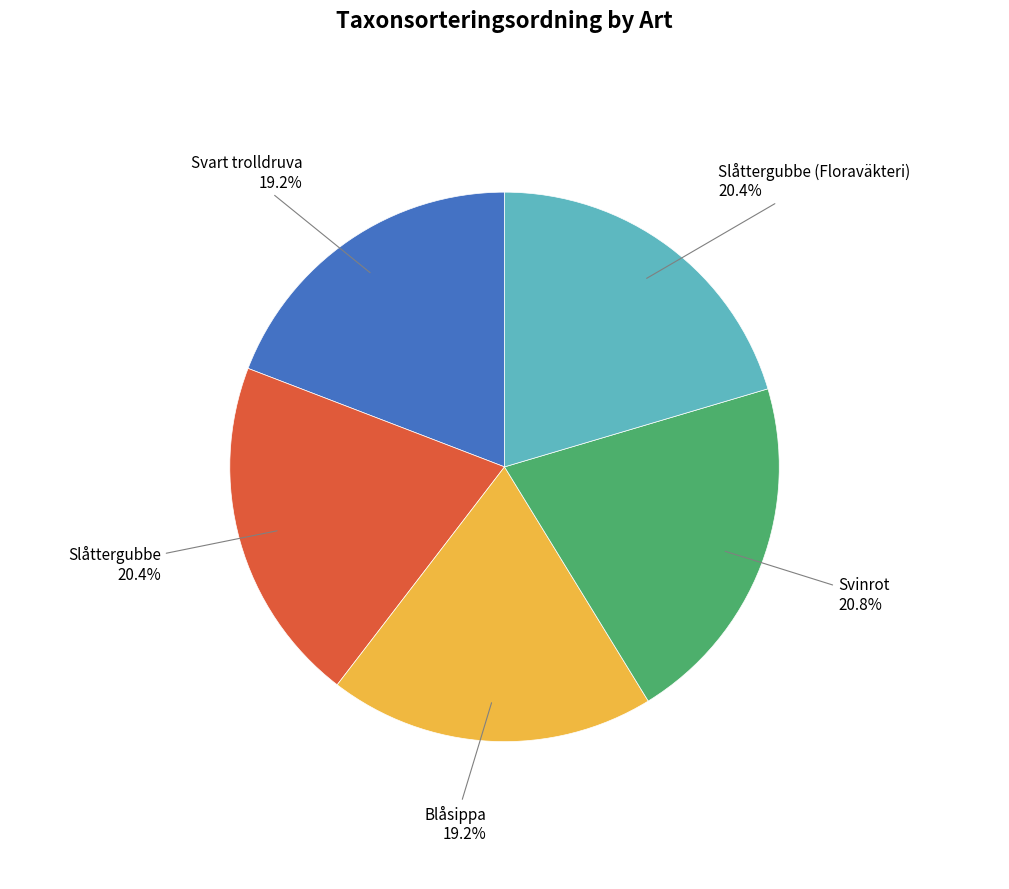

Does any single category account for the majority?

No